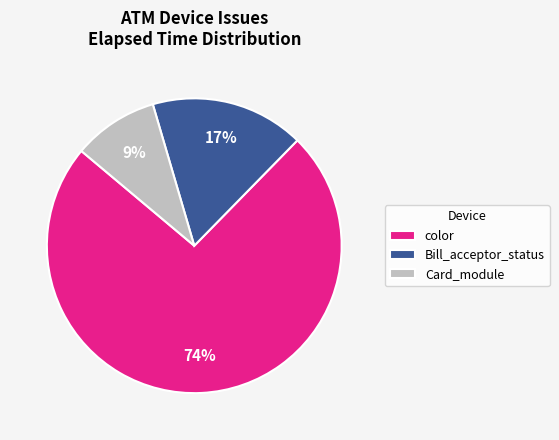

Which category has the biggest portion of the pie?

color